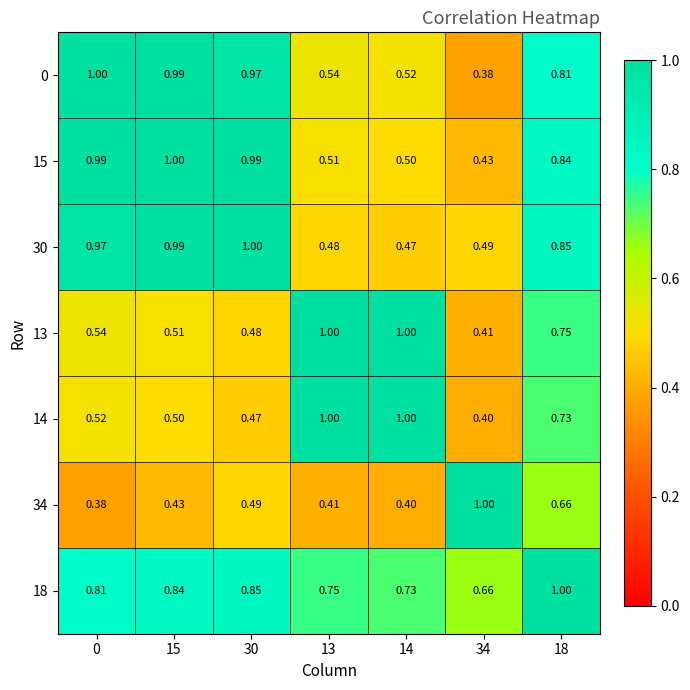

Is the value of 14 at 34 greater than the value of 34 at 0?

Yes